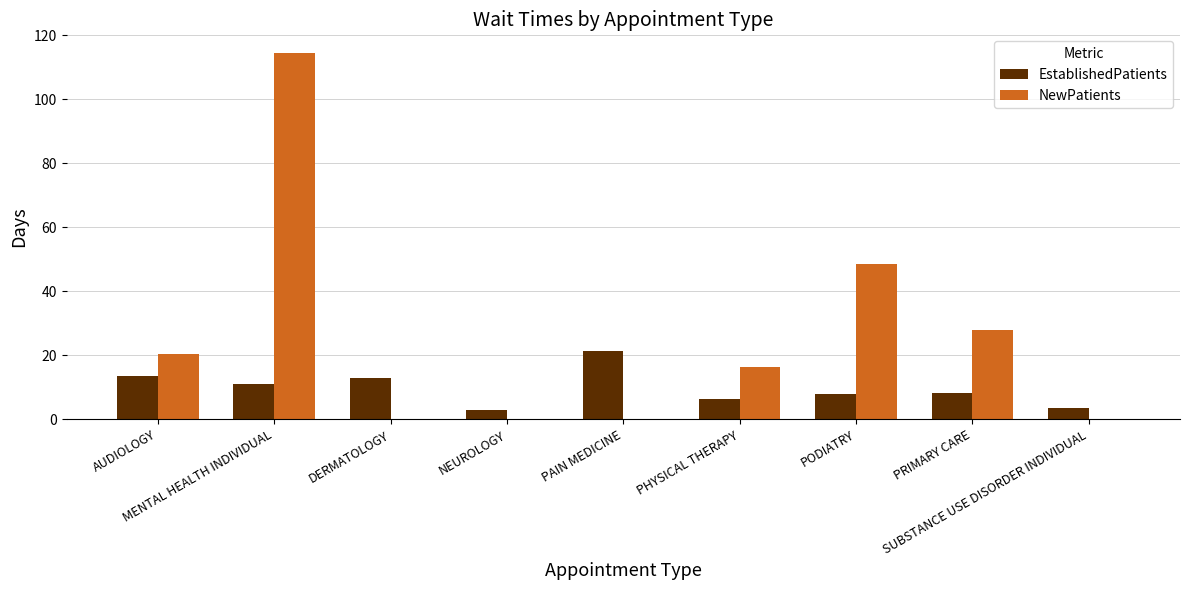

Which series has the largest total across all categories?

NewPatients